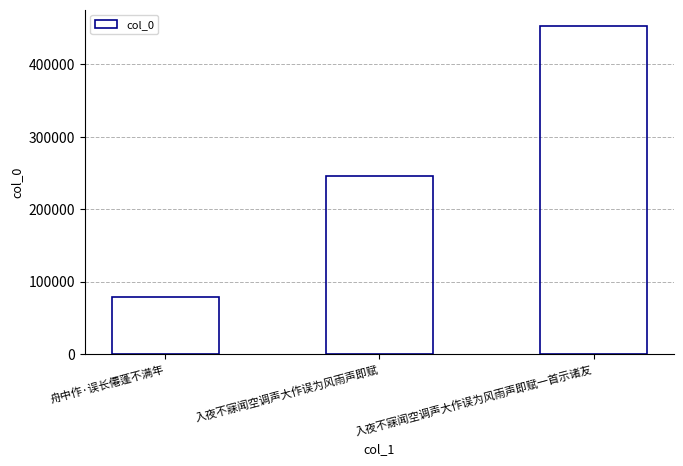

List the labels in order of value, largest first.

入夜不寐闻空调声大作误为风雨声即赋一首示诸友, 入夜不寐闻空调声大作误为风雨声即赋, 舟中作·误长僊蓬不满年